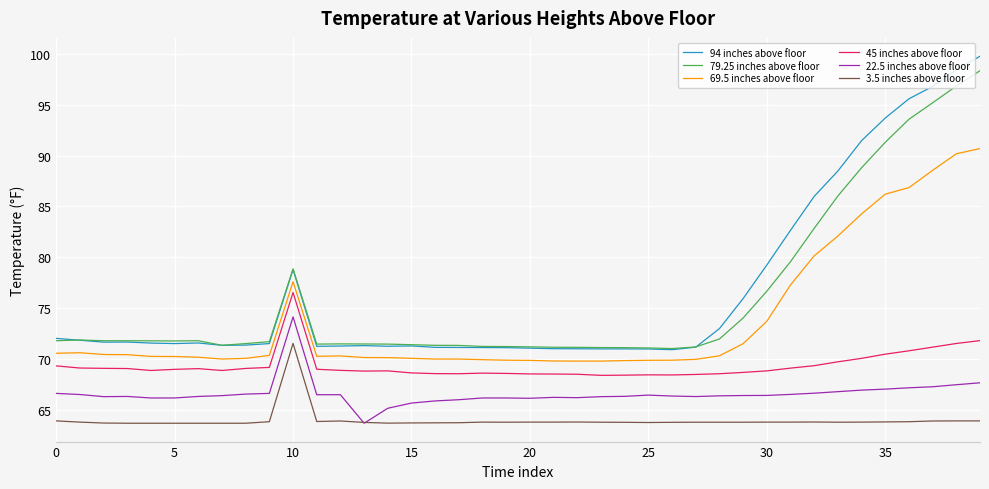

What is the sum of all 22.5 inches above floor values?

2664.1